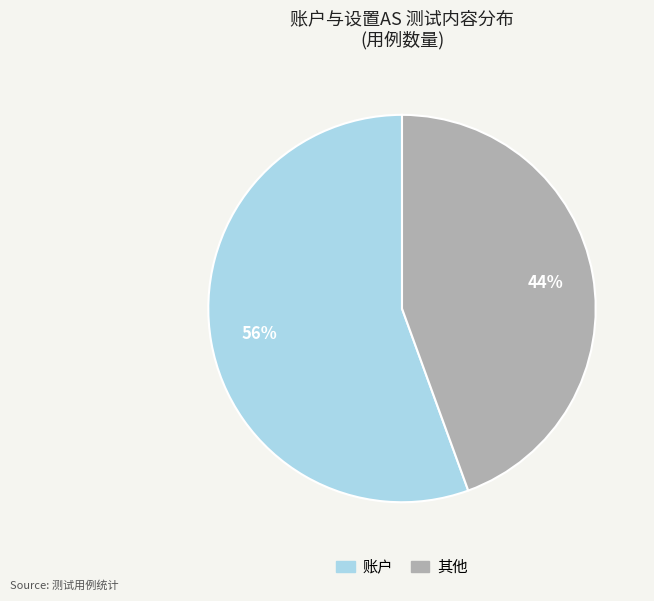

True or false: 账户 accounts for 45% of the total.

False